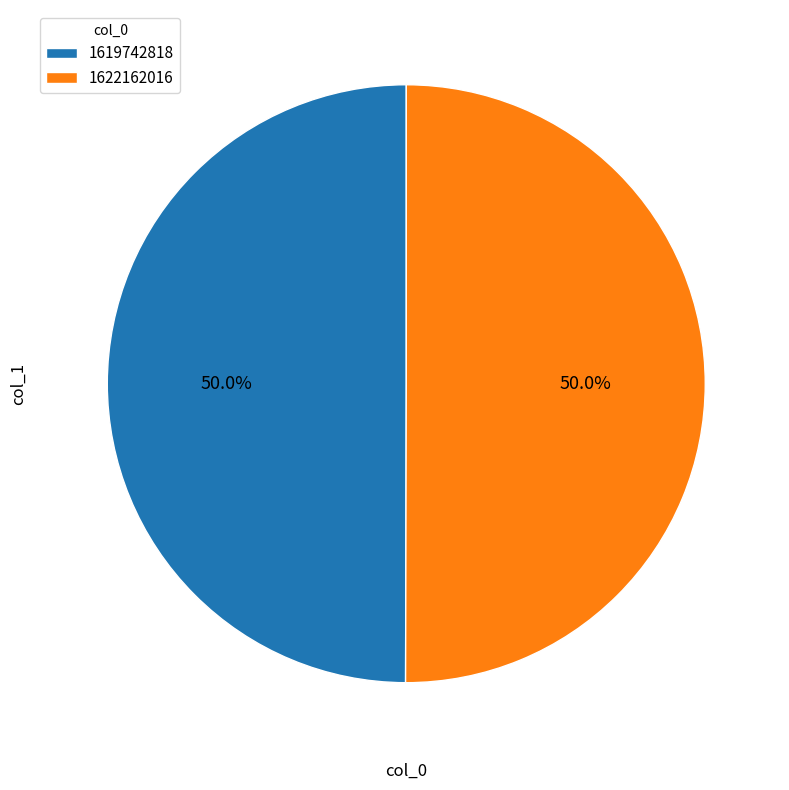

Count the number of slices in the pie.

2